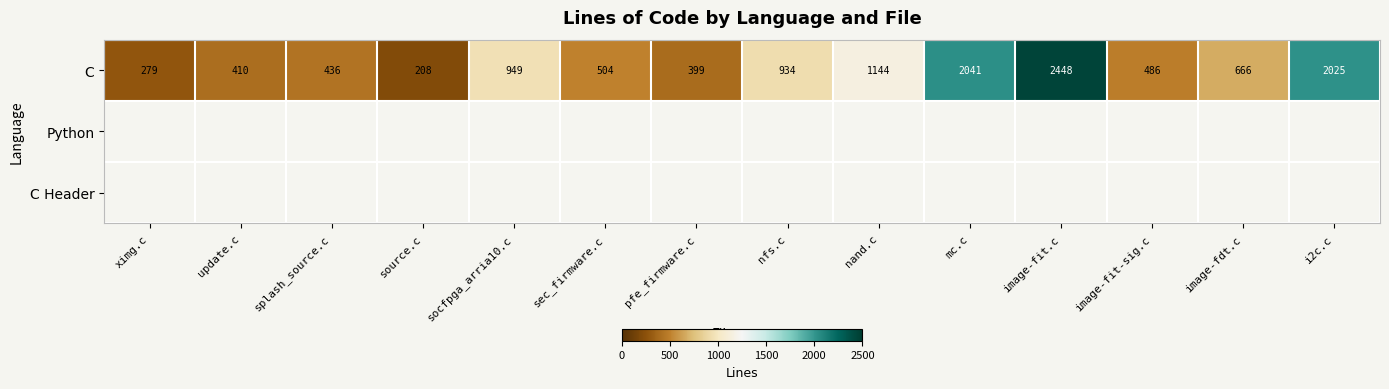

The C series shows 1144 at nand.c. True or false?

True